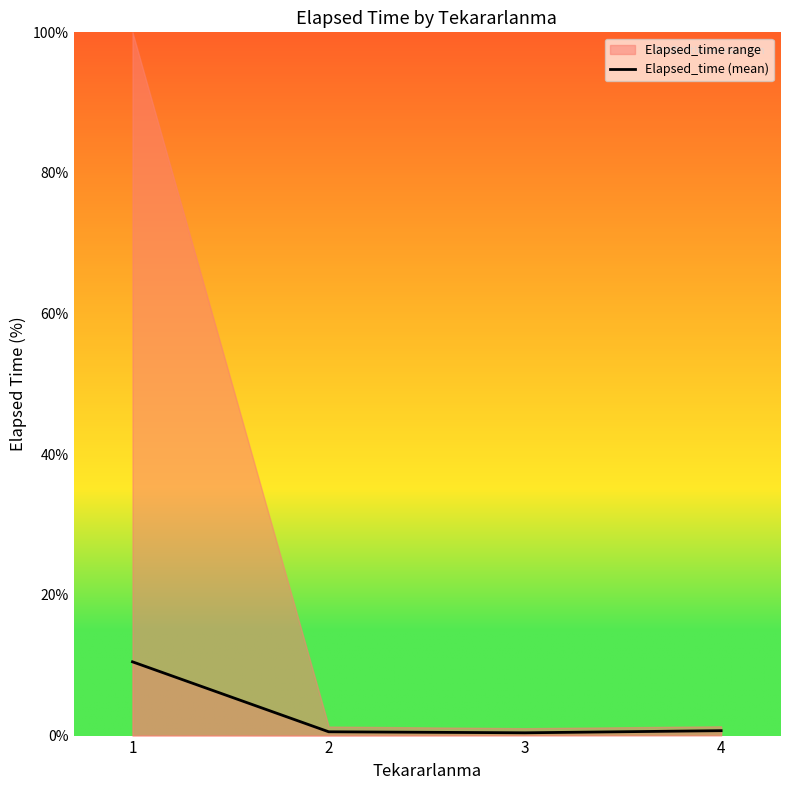

What is the average value?

3.0